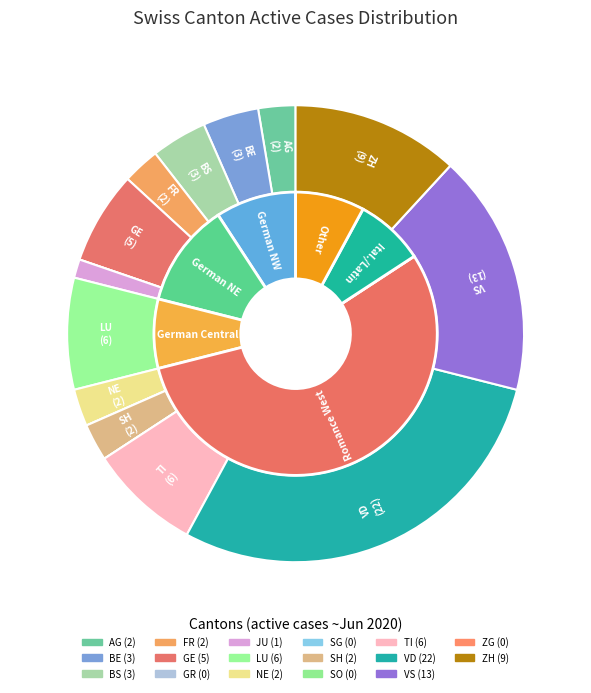

Does 2020-06-15 represent more than half of the total?

No